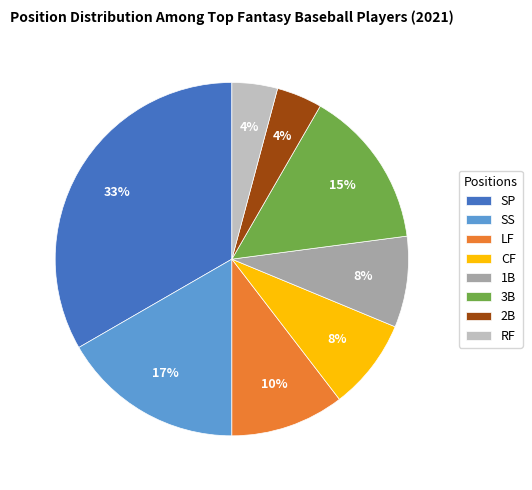

To the nearest percent, what portion does RF represent?

4%